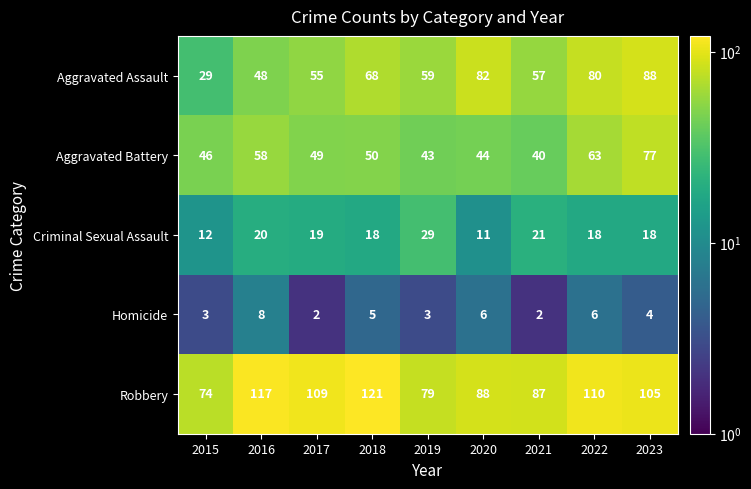

The Aggravated Battery series shows 11 at 2020. True or false?

False